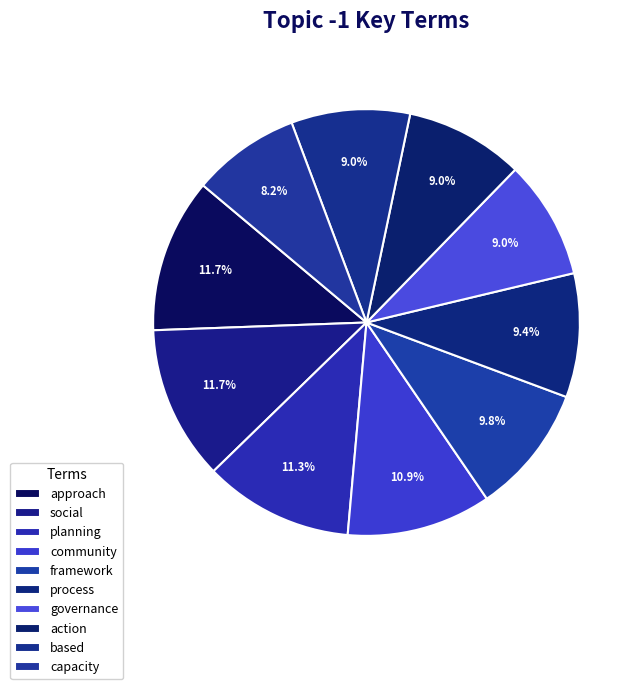

What percentage is the planning slice, to the nearest percent?

11%